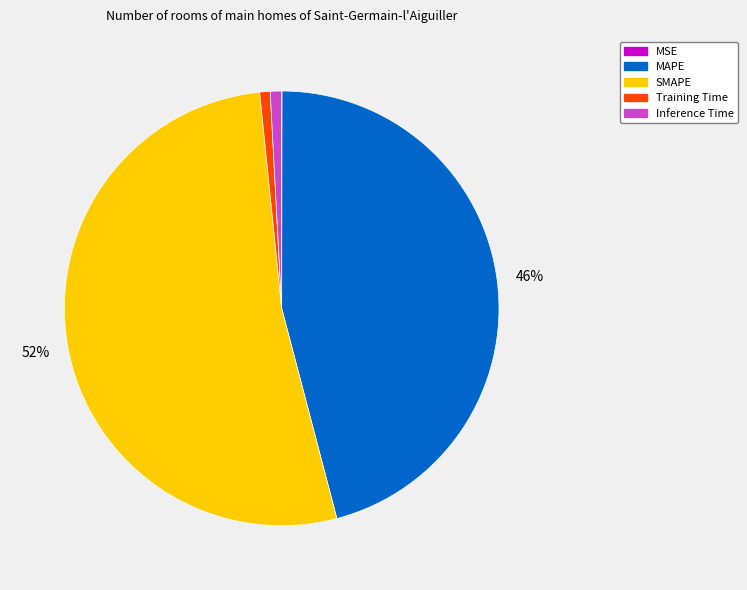

Is it true that Training Time is 13% of the pie?

False